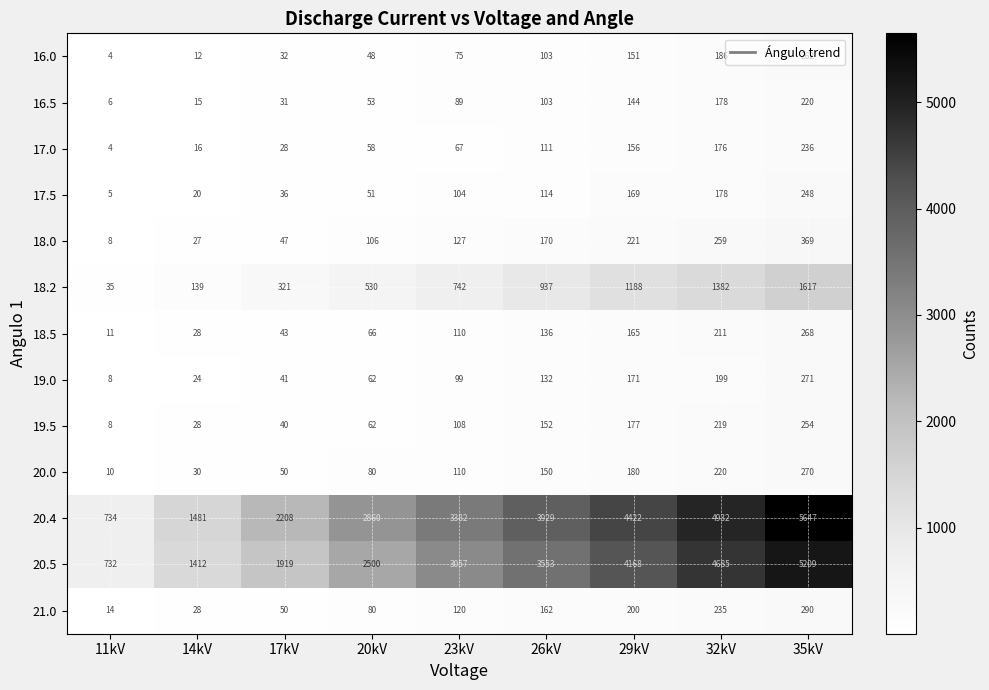

At which label does 19.0 reach its peak?

35kV